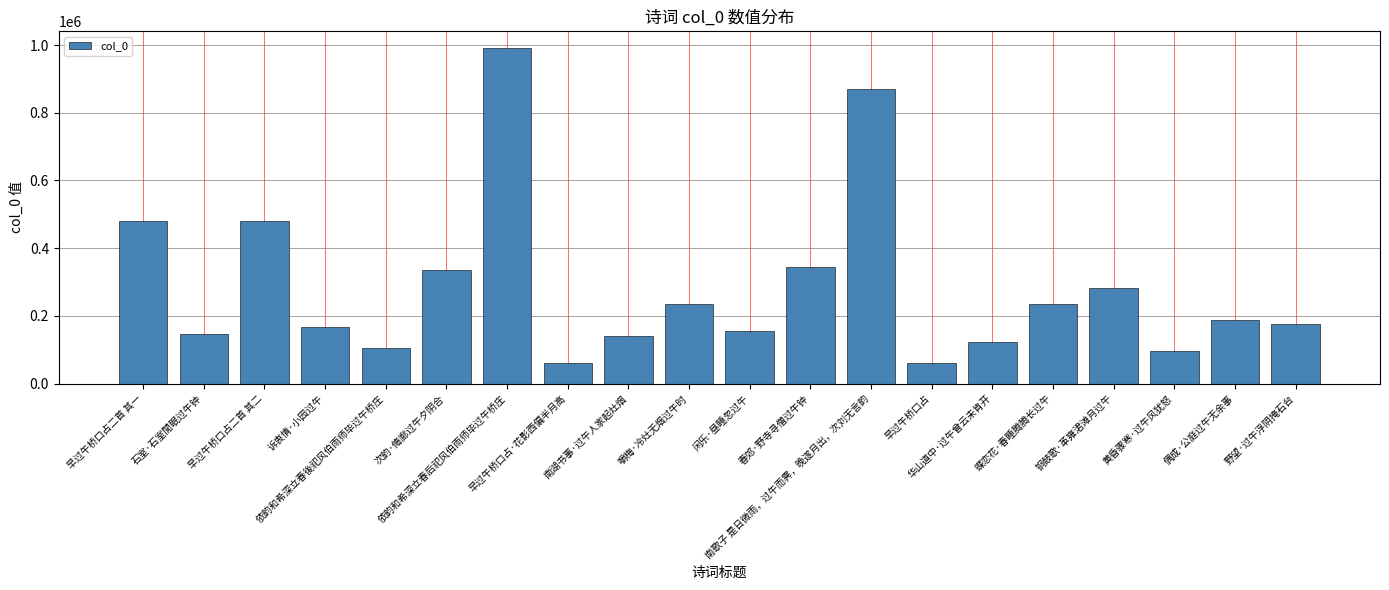

What is the sum of all values?

5665831